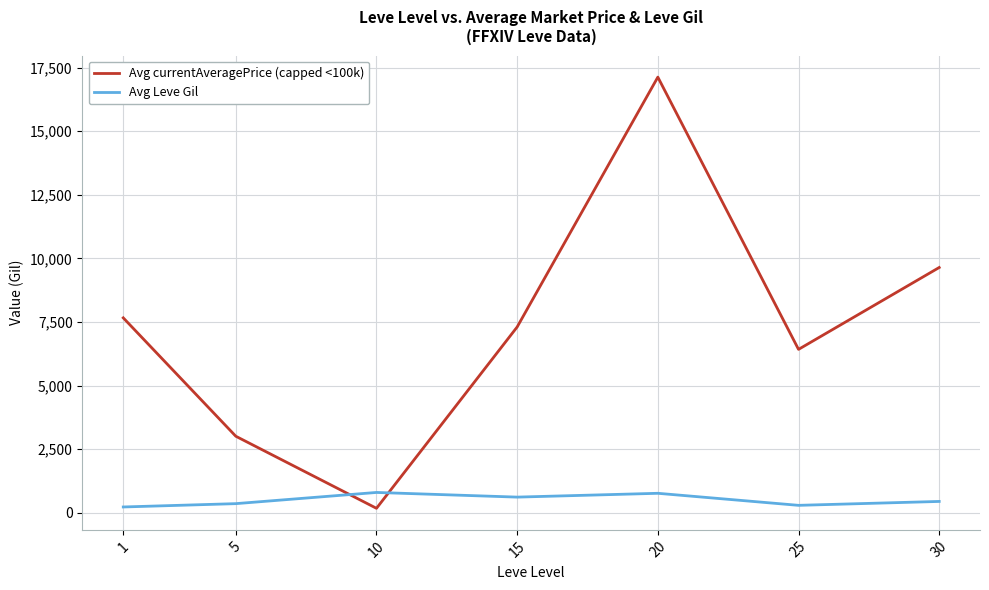

What is the greatest value displayed?

17125.3